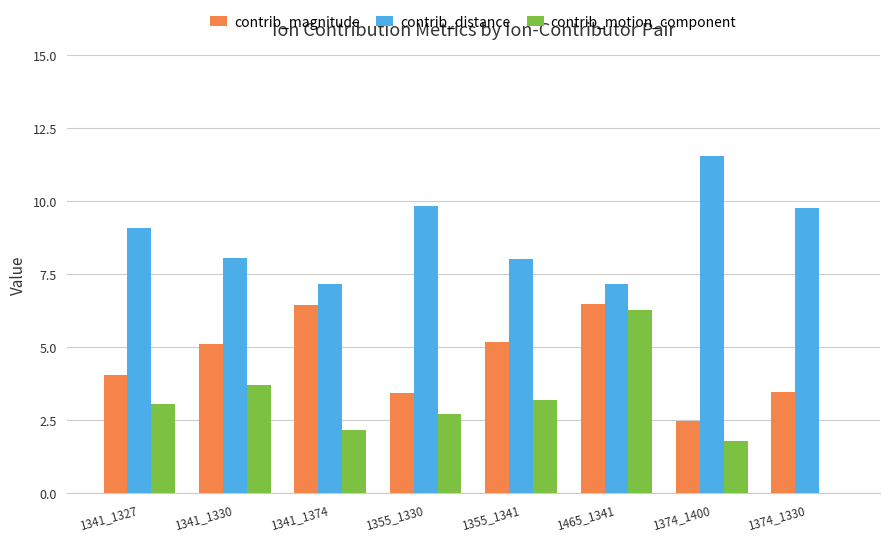

What position from the right is 1355_1330?

5